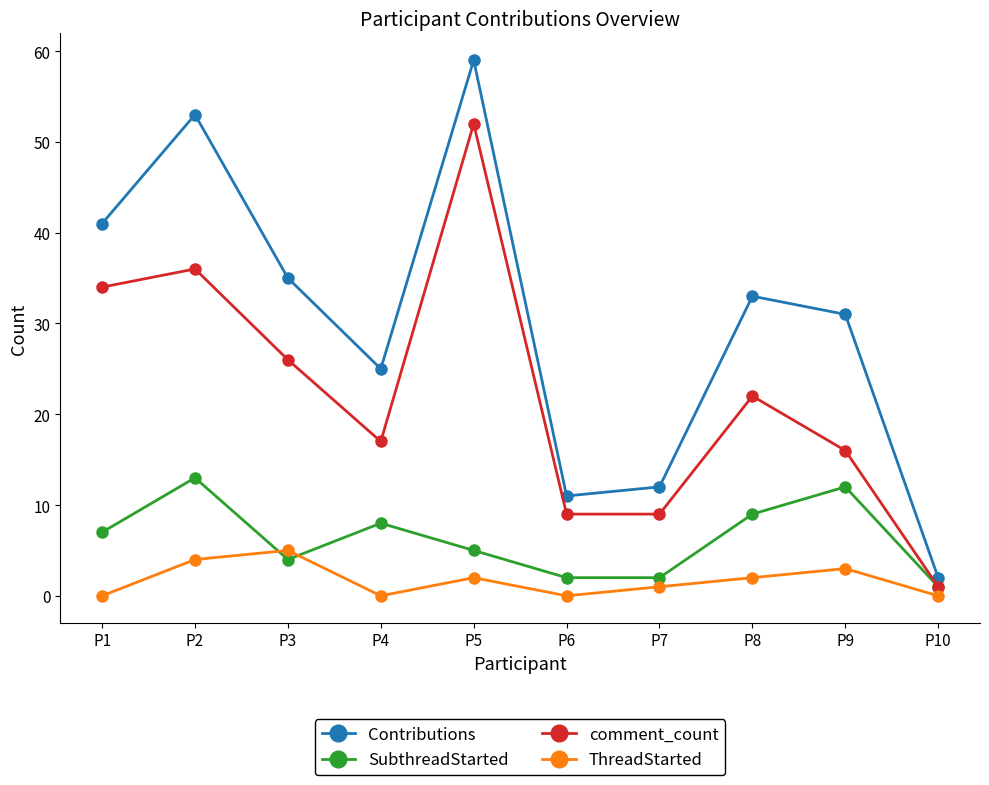

How many lines are shown in the chart?

4